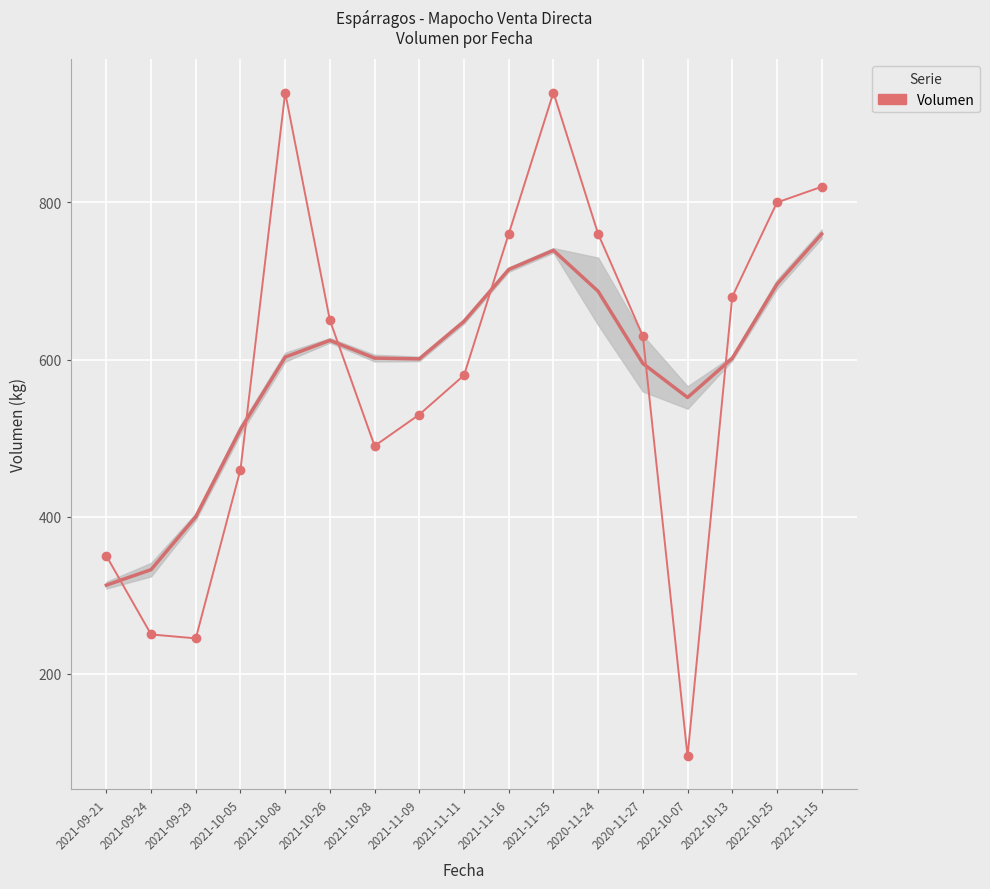

What position from the right is 2021-10-28?

11